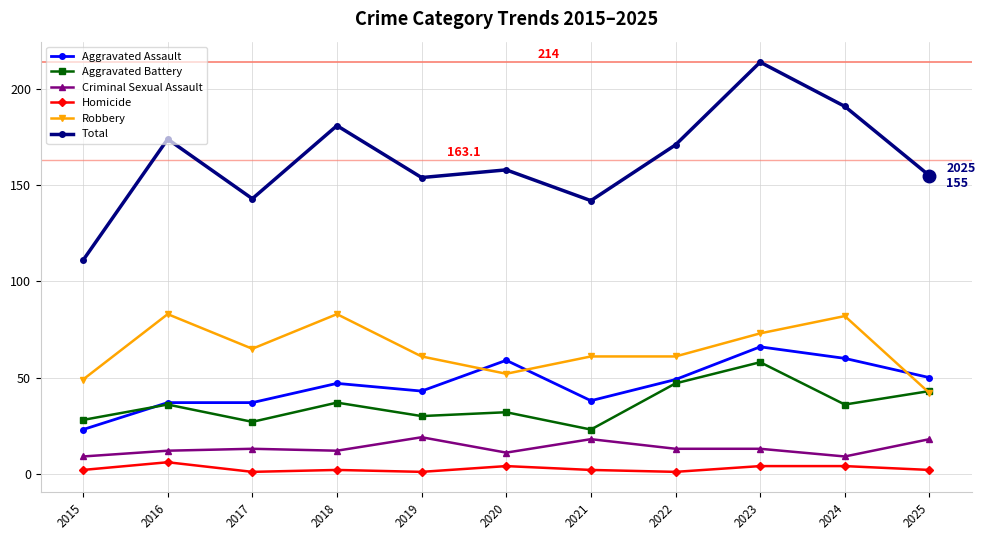

True or false: Robbery and Homicide cross at least once.

False